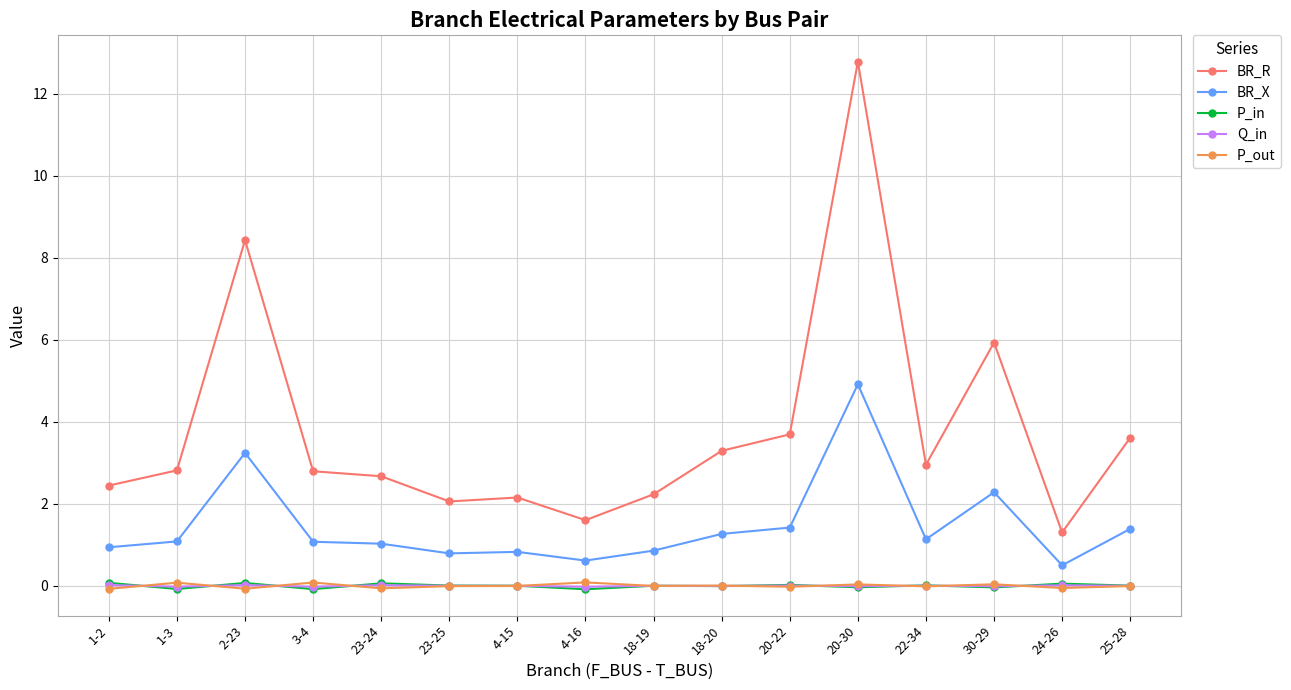

What is the difference between the P_out values at 2-23 and 30-29?

0.1